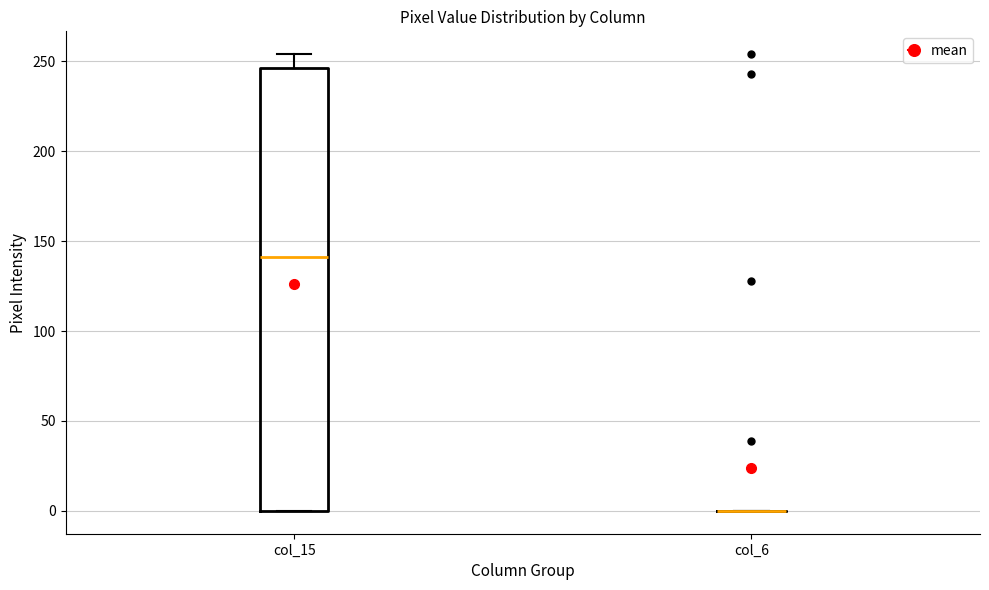

Reading left to right, transcribe this box plot: for each box, give where its median line is, the range the box spans, and where its two whiskers end, as read against the y-axis. The values are not printed on the chart, so give them approximately, as read against the axis.

col_15: median 140, box 0 to 245, whiskers 0 to 255
col_6: box collapsed to a line at 0, whiskers 0 to 0